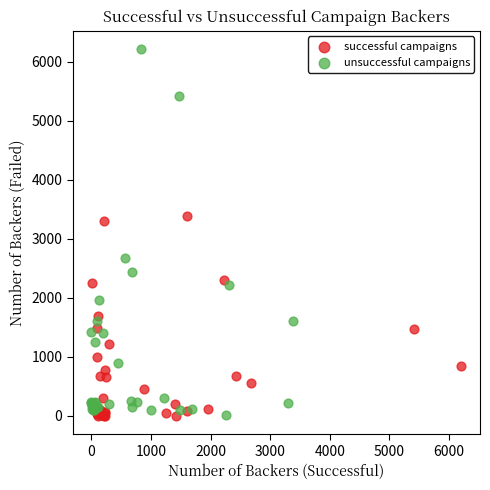

Which series has the widest spread of Y values?

unsuccessful campaigns